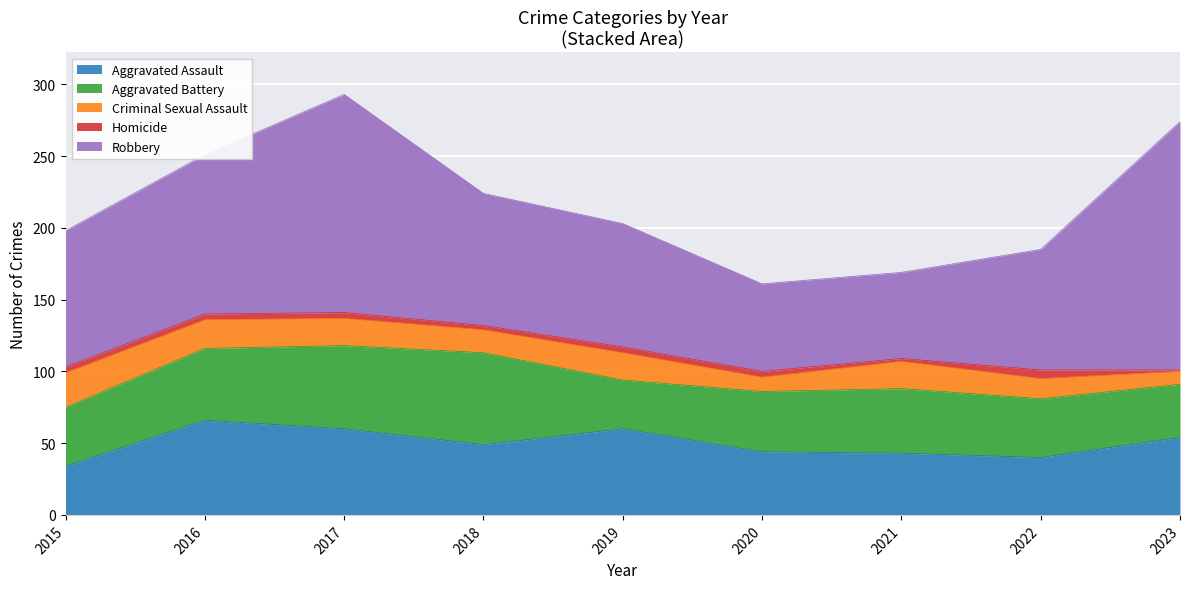

How many lines are shown in the chart?

5